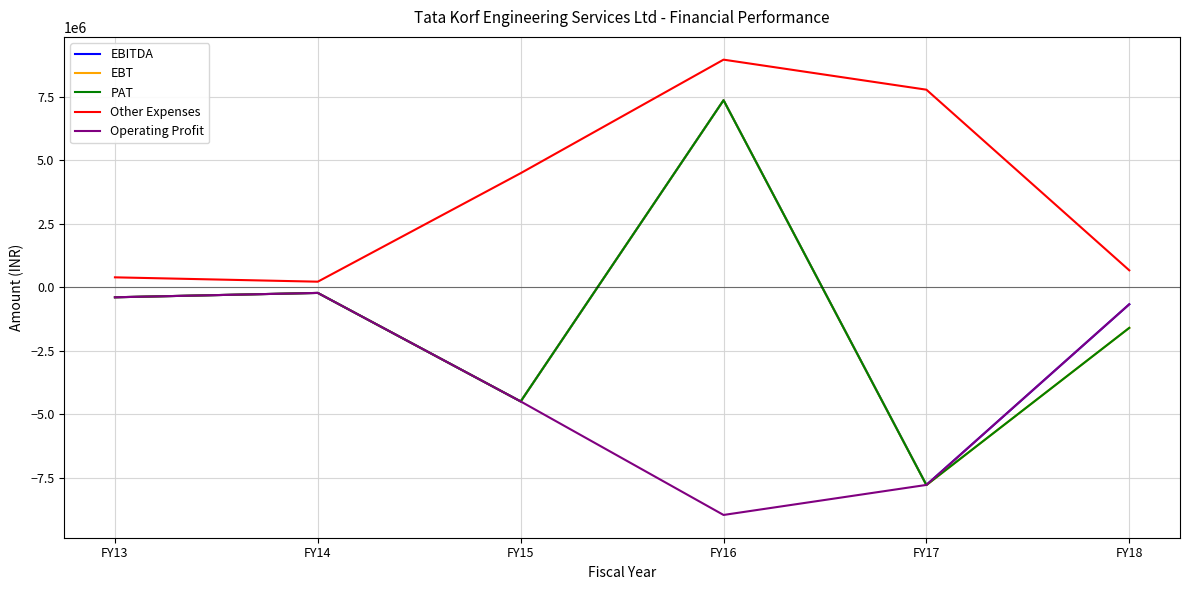

Which series has the largest total across all categories?

Other Expenses